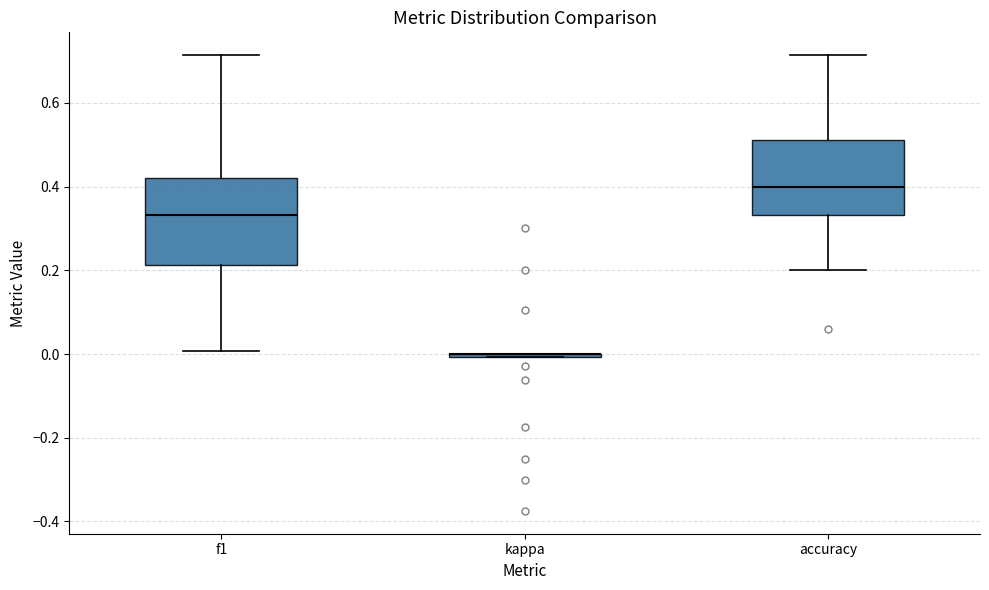

Which box is the tallest, from its lower edge to its upper edge?

f1